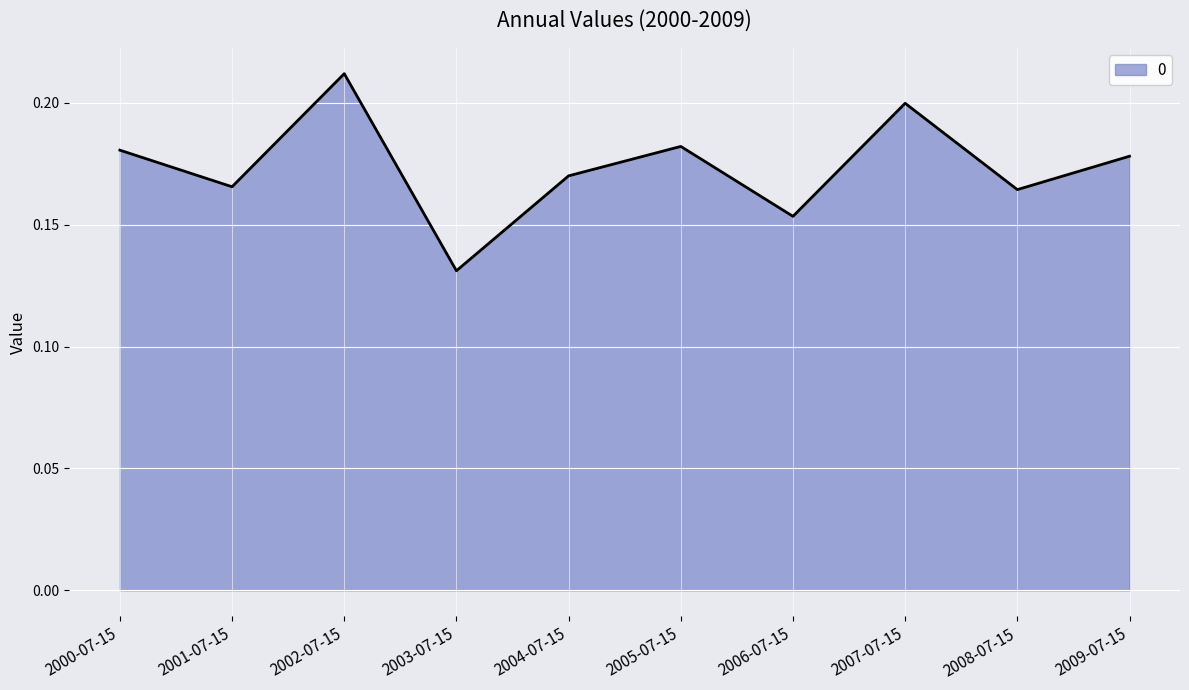

Is it true that the value at 2008-07-15 is 0.3?

False